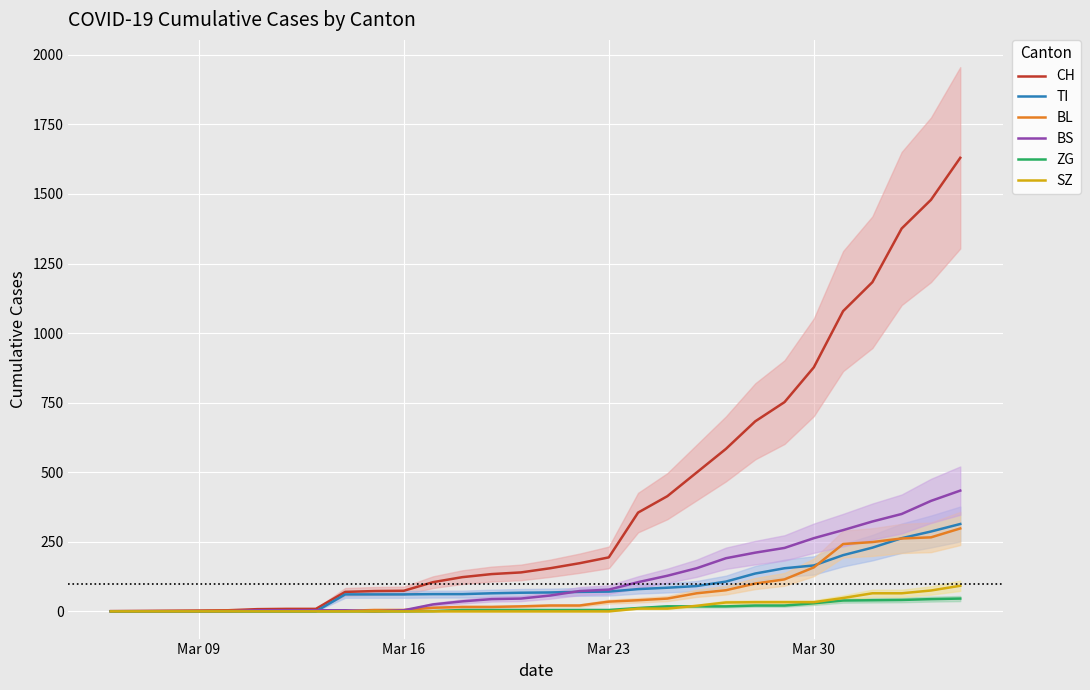

Reading left to right, what are all the values shown in this chart?

CH: 1	3	4	8	9	9	70	73	74	105	123	134	140	155	173	194	355	414	499	584	683	752	877	1079	1183	1376	1479	1630
TI: 0	0	0	0	0	0	61	61	61	62	62	65	67	68	70	71	80	85	91	107	136	155	165	202	229	263	287	314
BL: 0	1	2	2	2	2	2	5	5	13	16	16	18	21	21	35	40	46	65	76	100	115	158	242	249	262	266	298
BS: 0	0	0	4	4	4	4	0	4	25	36	44	46	57	73	78	105	128	155	191	211	228	263	292	323	350	397	434
ZG: 0	0	0	0	0	0	0	0	0	1	5	5	5	5	5	5	12	18	18	18	21	21	29	39	40	41	44	46
SZ: 0	0	0	0	0	0	0	0	0	0	0	0	0	0	0	0	10	10	20	32	33	33	33	48	65	65	75	92